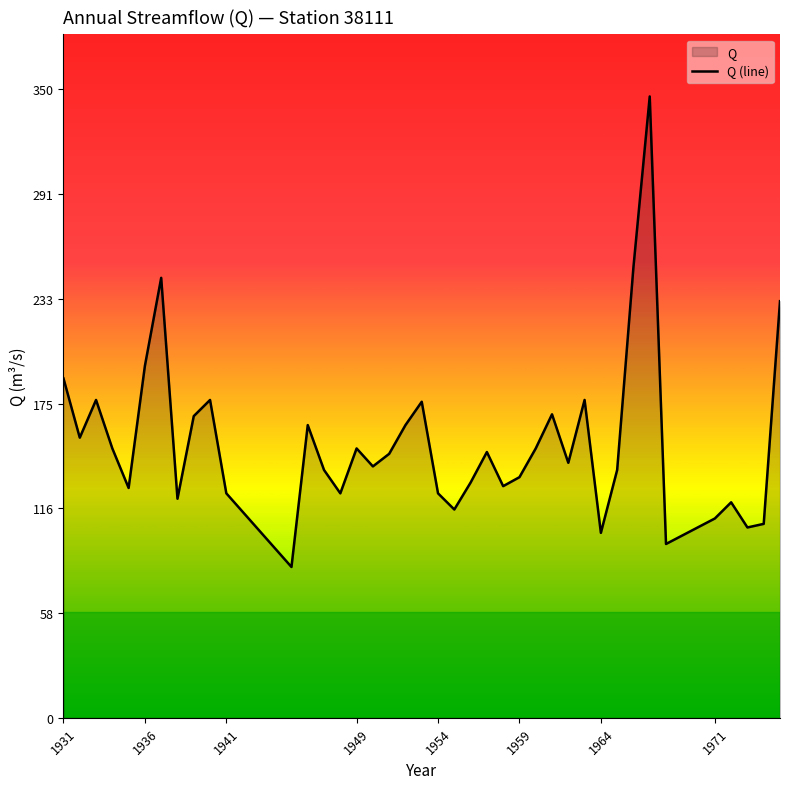

How many interior local valleys (lower than both neighbors) does the data have?

12